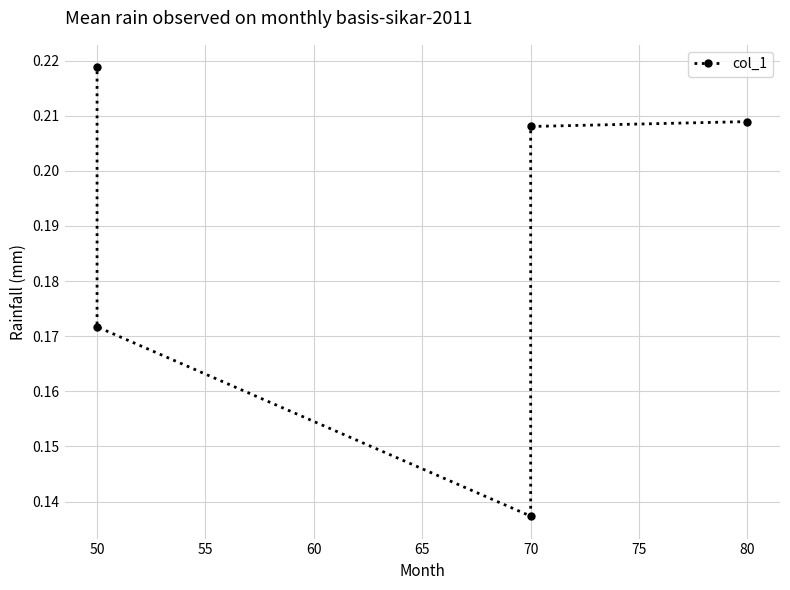

The value at 50 is 0.1. True or false?

False